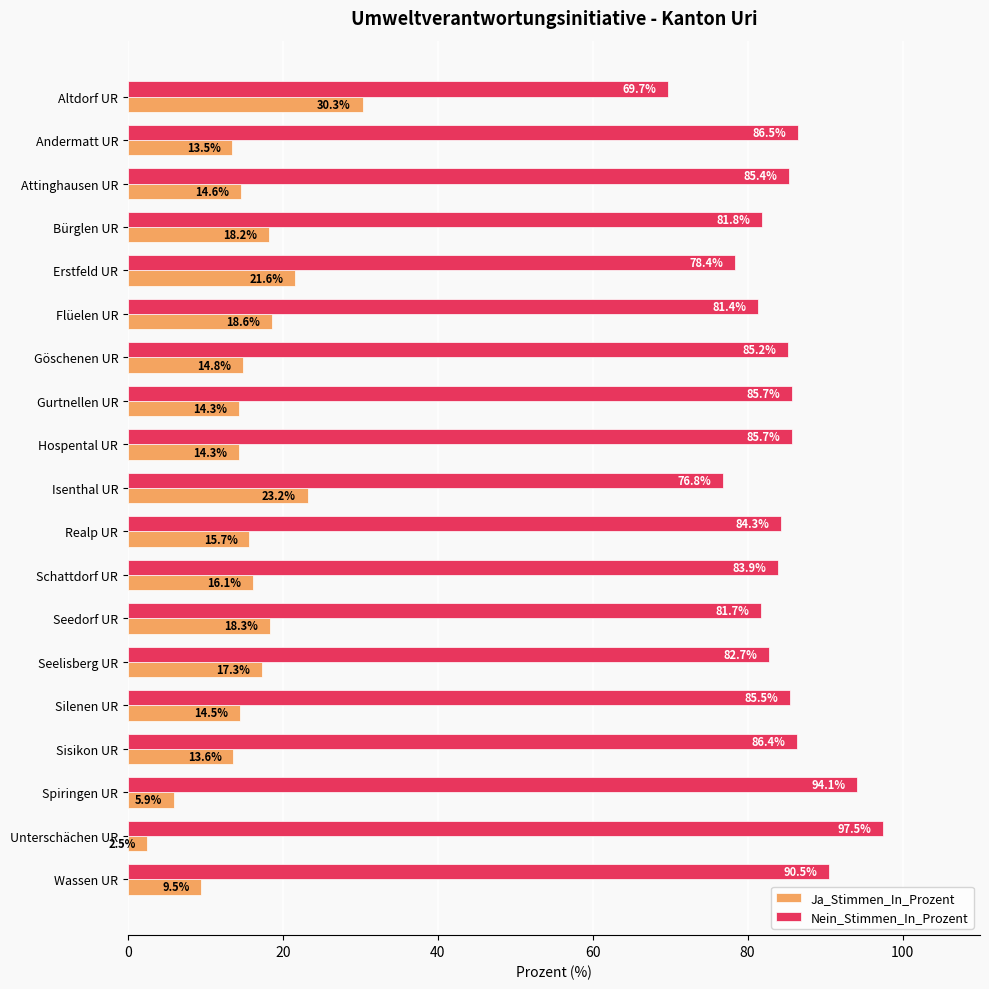

What is the total value across all series at Schattdorf UR?

100.0